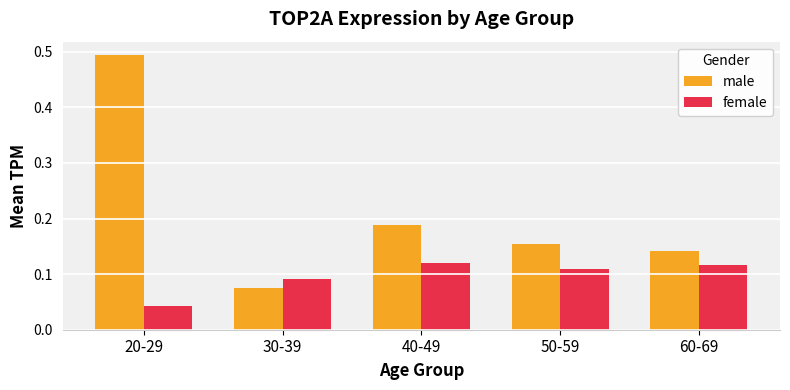

Rank the categories by male value from highest to lowest.

20-29, 40-49, 50-59, 60-69, 30-39